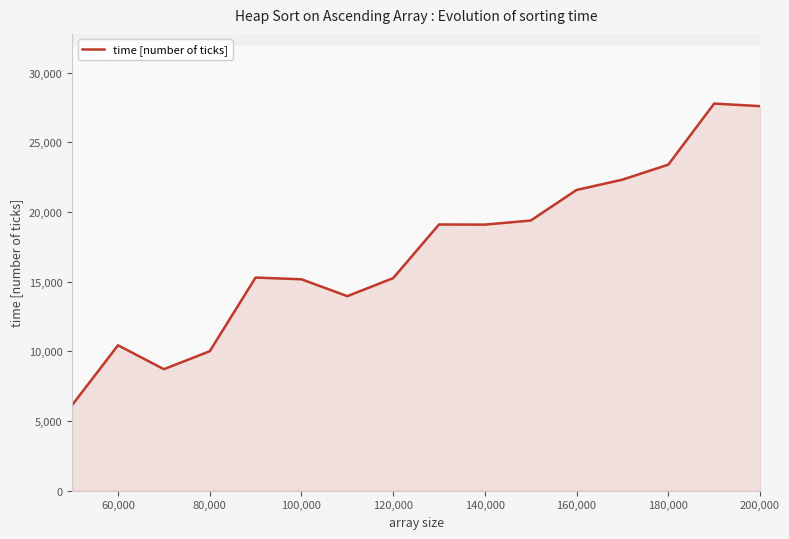

What is the lowest value of the time [number of ticks] series?

6149